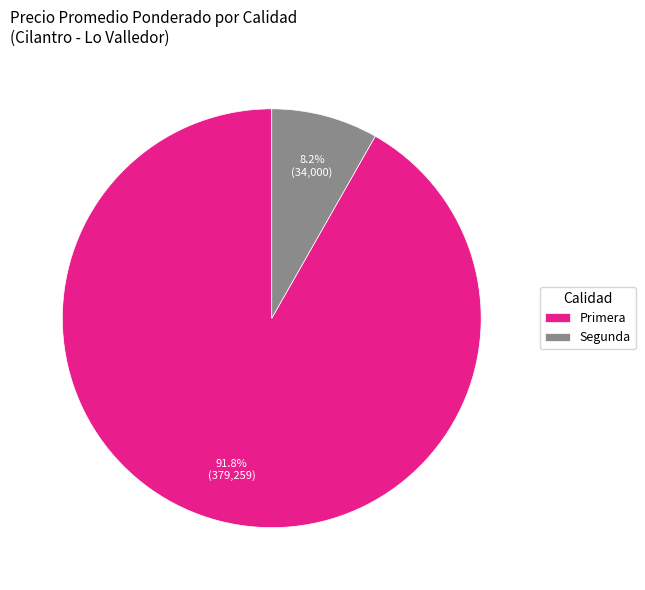

Which category accounts for the majority?

Primera